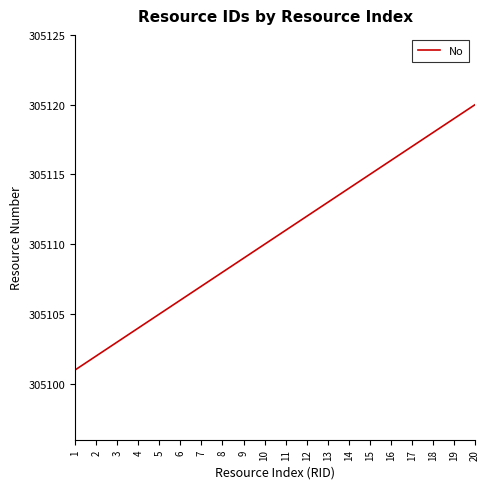

True or false: the data shows 305106 at 6.

True